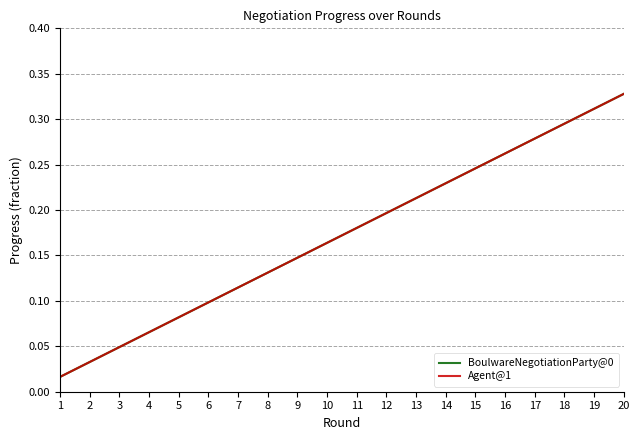

What is the value of the Agent@1 point at the 18th from the left?

0.3